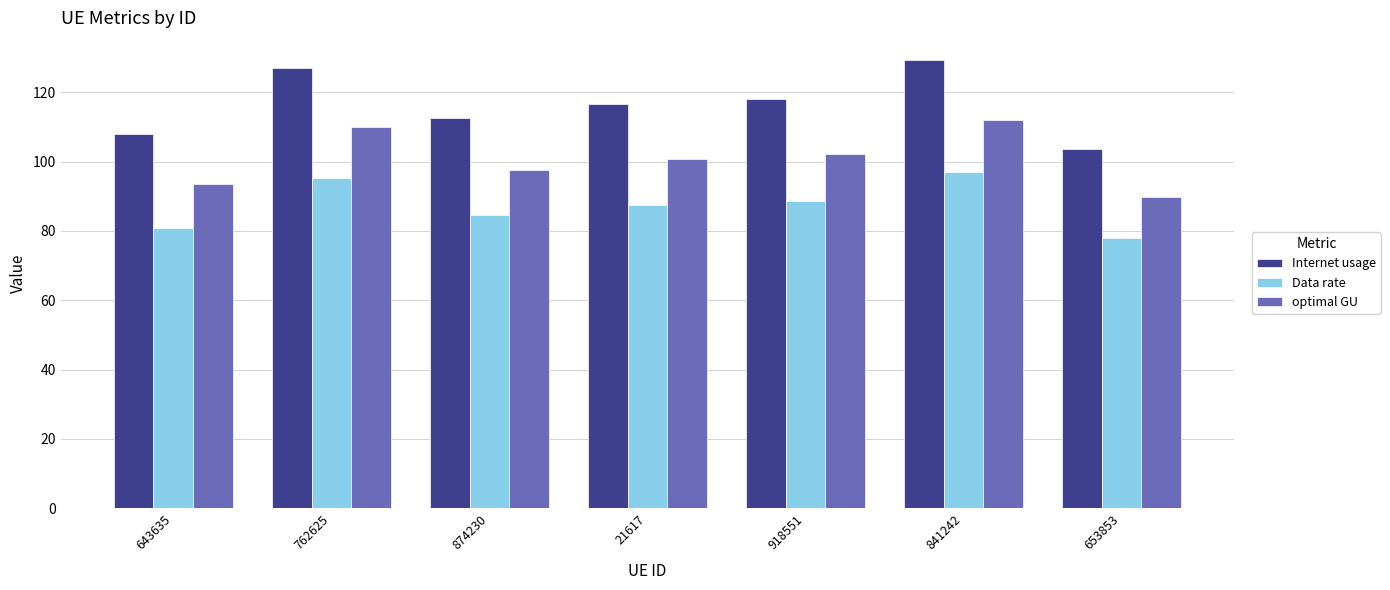

Between 21617 and 841242, which series saw the biggest shift?

Internet usage